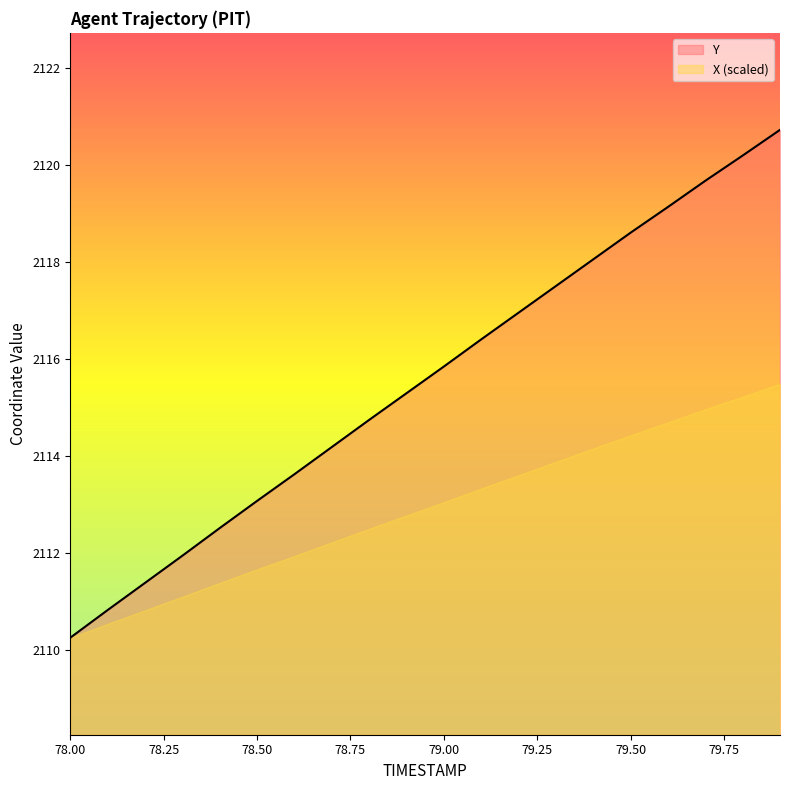

How many data points does each series have?

20